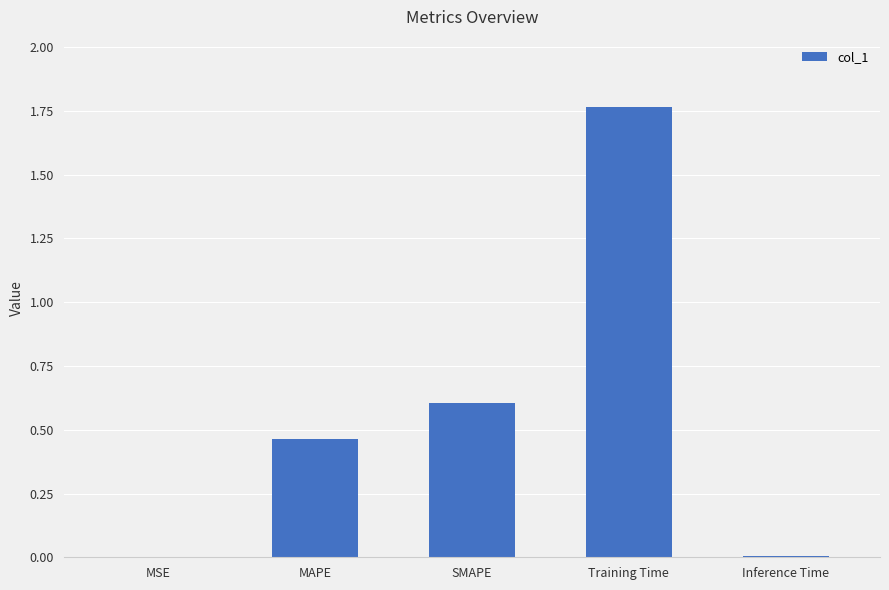

Are the bars horizontal?

No